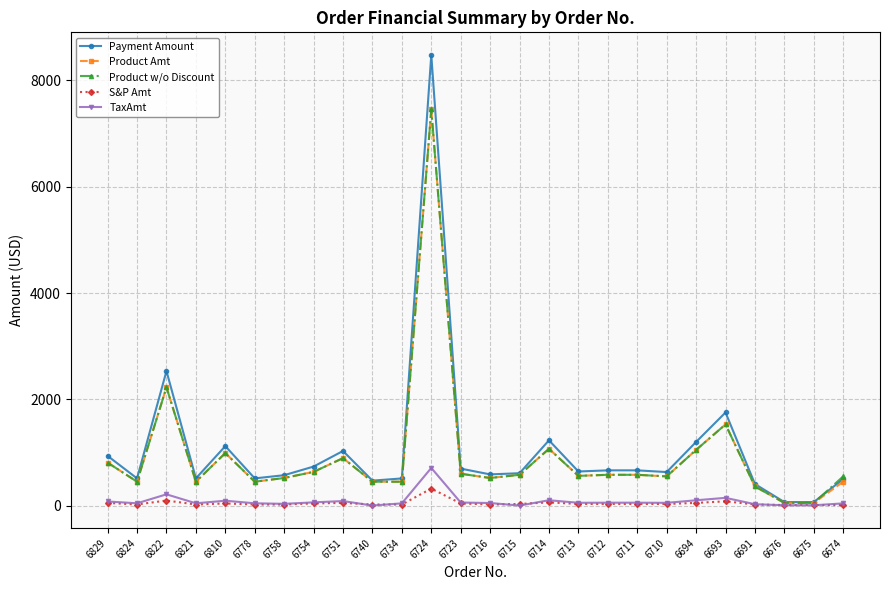

At which category does the chart reach its peak across all series?

6724